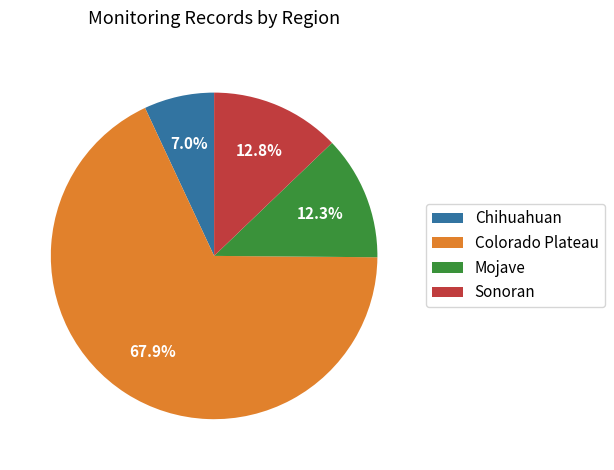

Which slice is the largest?

Colorado Plateau